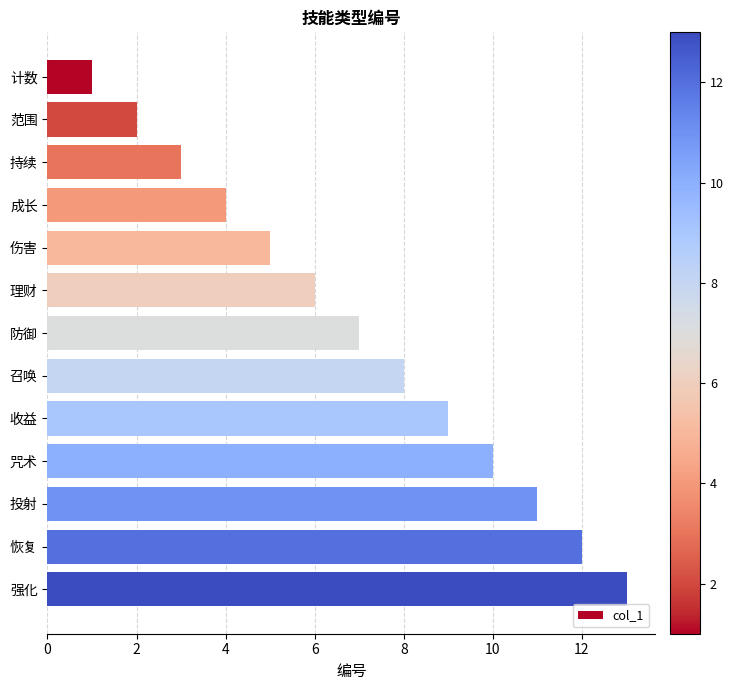

What is the ratio of the value at 理财 to the value at 恢复?

0.5